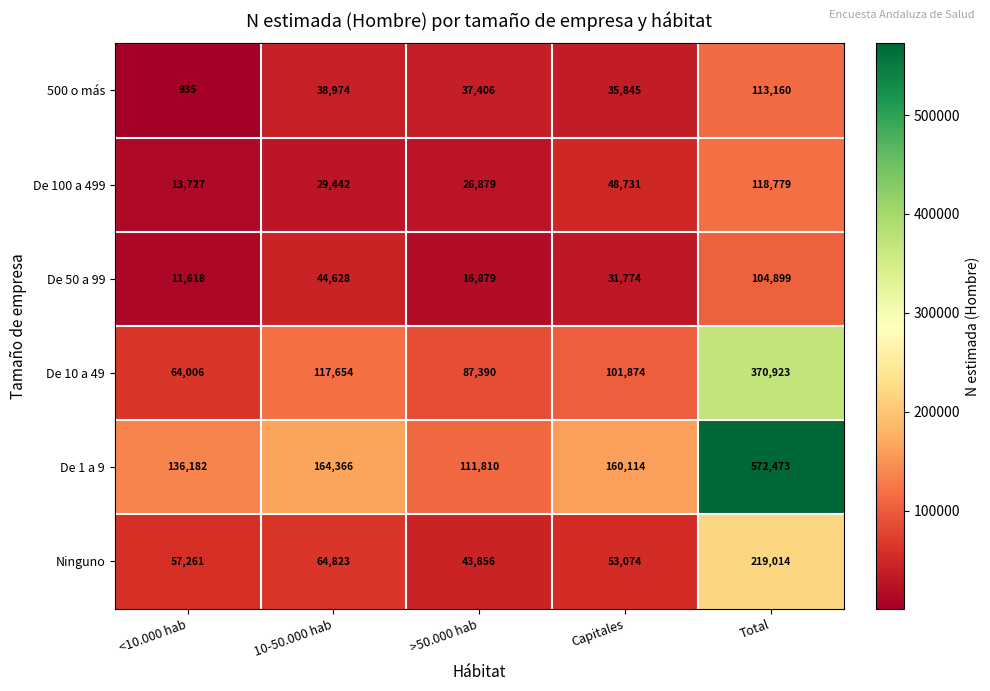

What is the approximate value of De 1 a 9 at <10.000 hab?

136182